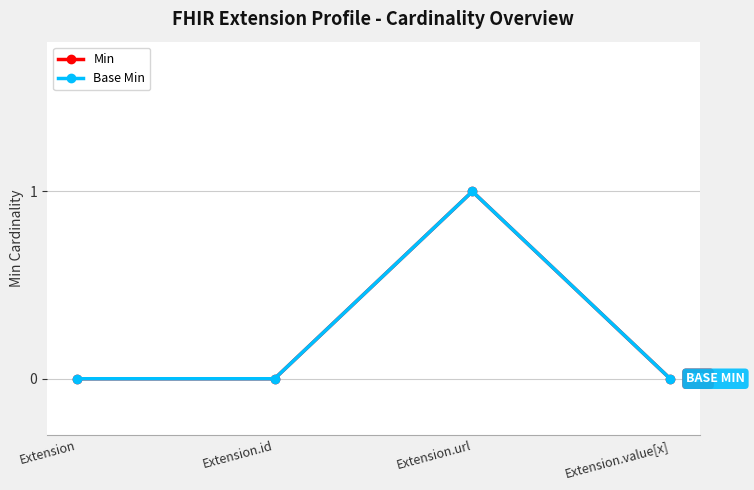

At how many categories does at least one series exceed 0?

1